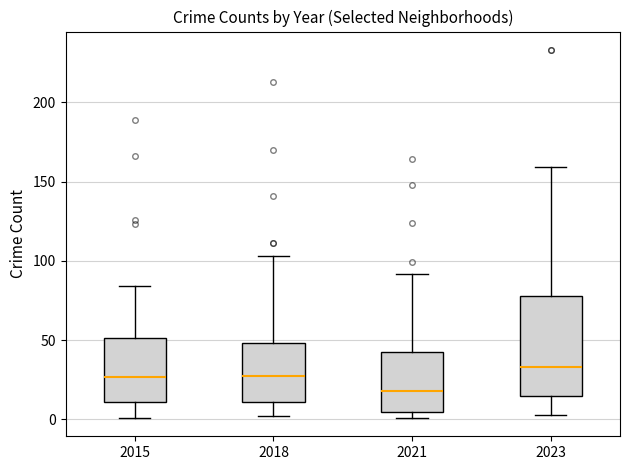

Reading left to right, transcribe this box plot: for each box, give where its median line is, the range the box spans, and where its two whiskers end, as read against the y-axis. The values are not printed on the chart, so give them approximately, as read against the axis.

2015: median 25, box 10 to 50, whiskers 0 to 85
2018: median 30, box 10 to 50, whiskers 0 to 105
2021: median 20, box 5 to 40, whiskers 0 to 90
2023: median 35, box 15 to 80, whiskers 5 to 160